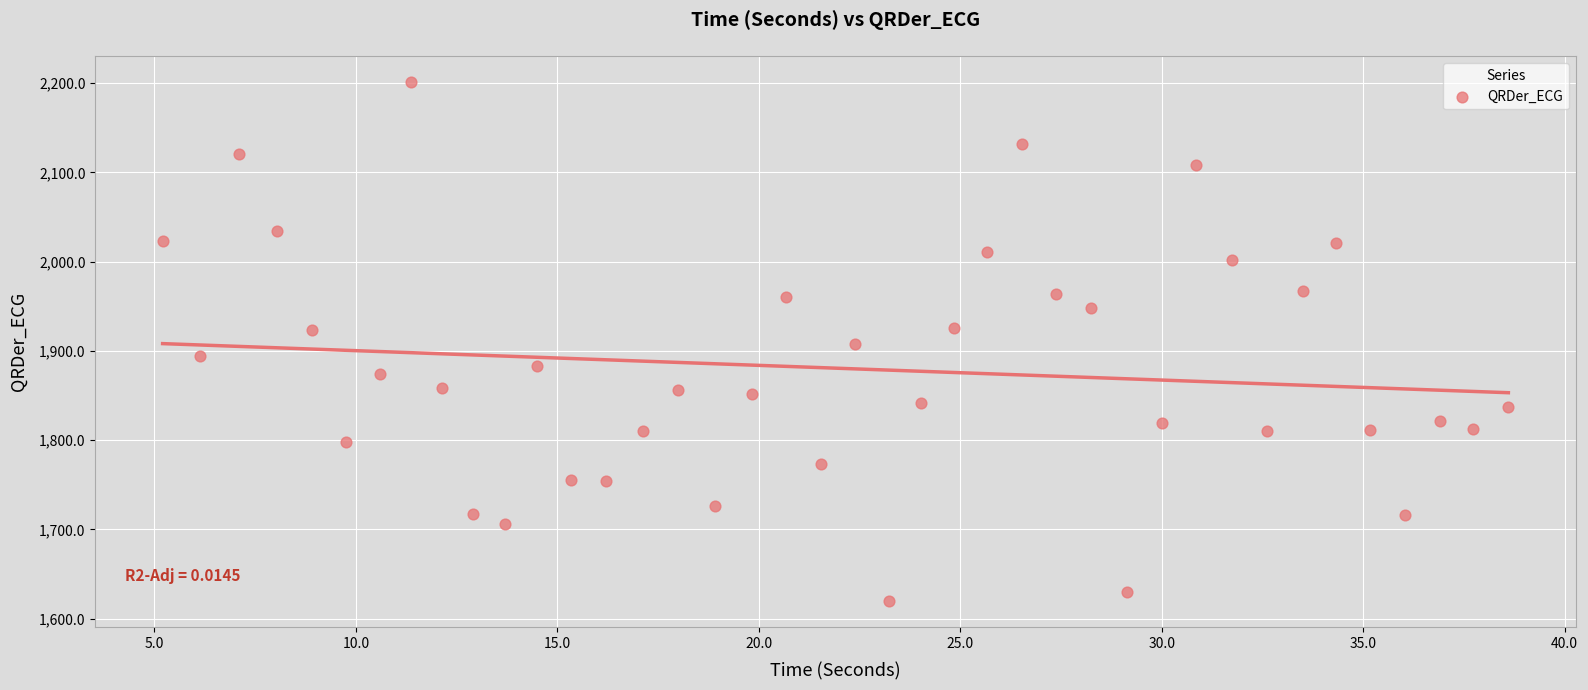

What is the range of Y values (max minus min)?

581.3